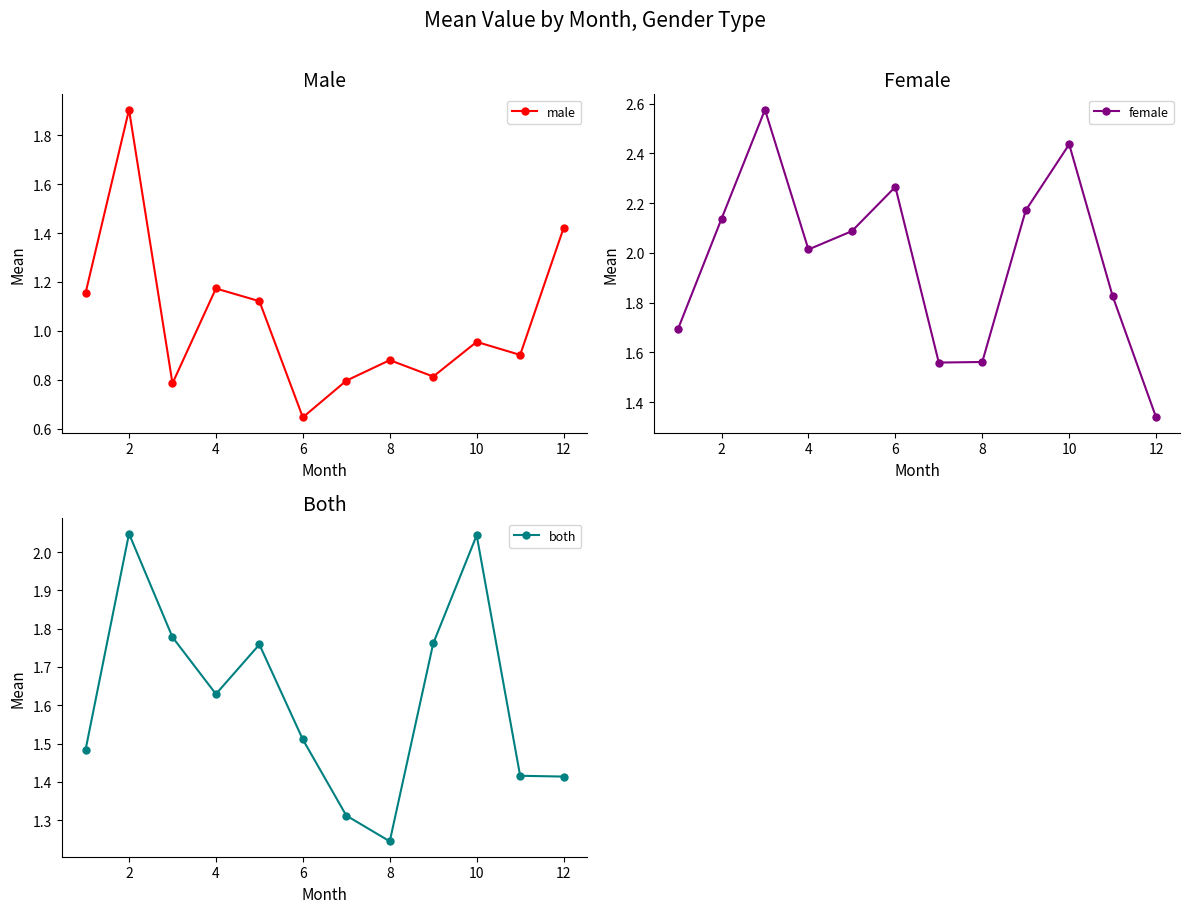

At which label is male closest to 1?

10